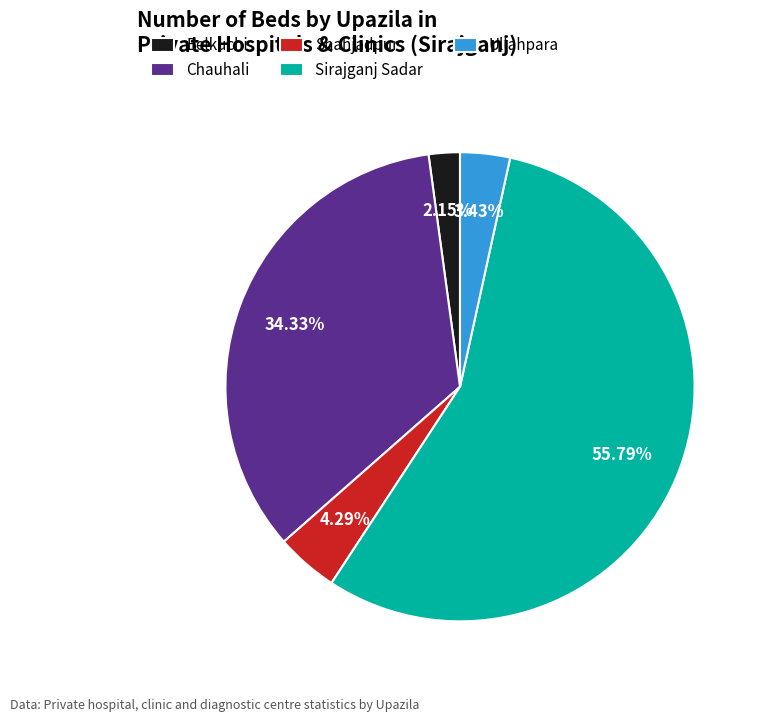

Between Belkuchi and Chauhali, which is larger?

Chauhali